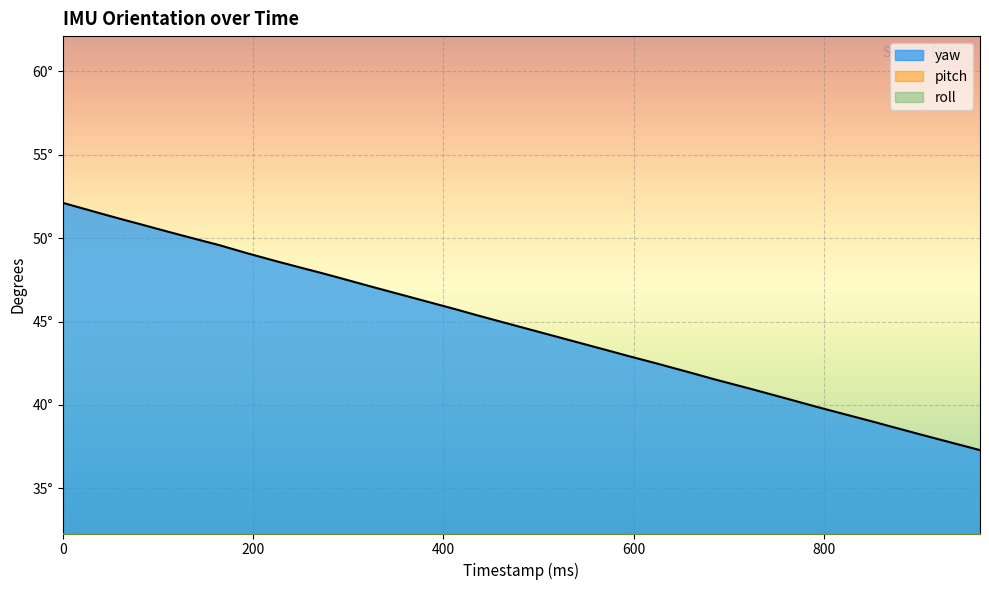

True or false: roll and pitch cross at least once.

False